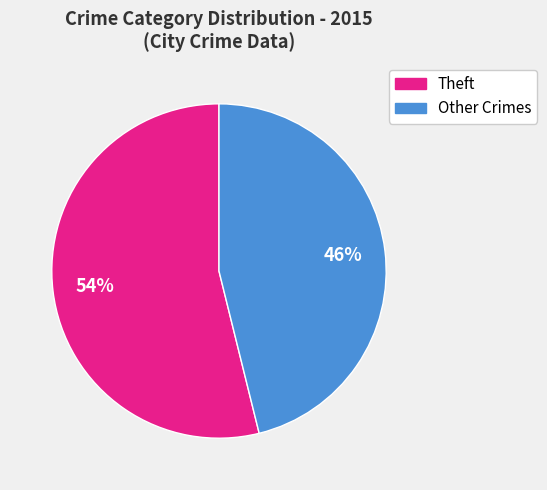

To the nearest percent, what is the average slice percentage?

50%